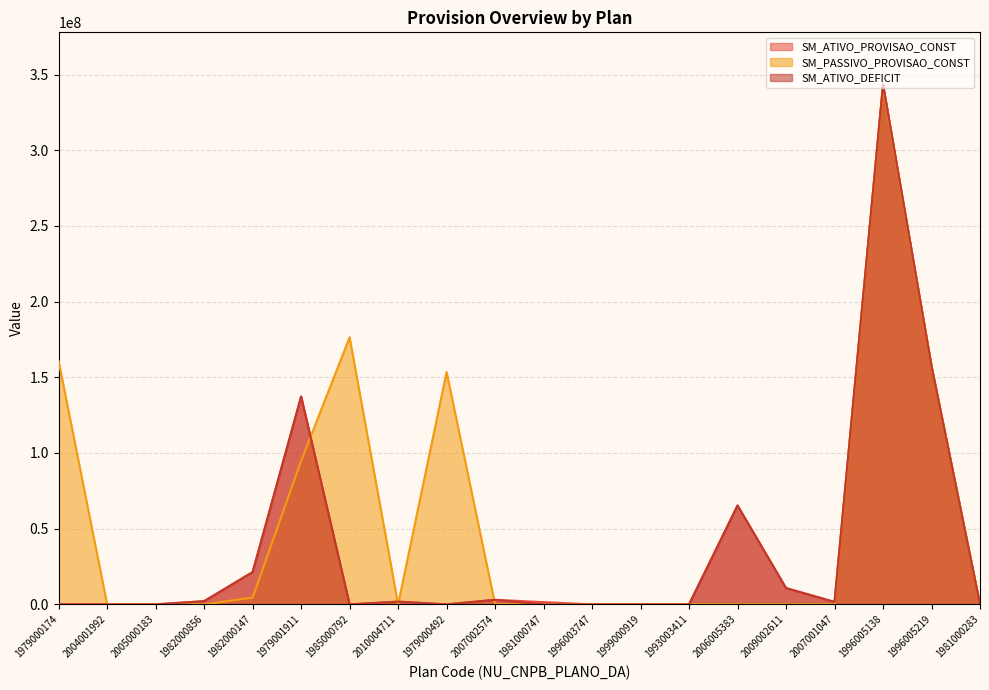

What is the label of the 13th point from the left?

1999000919